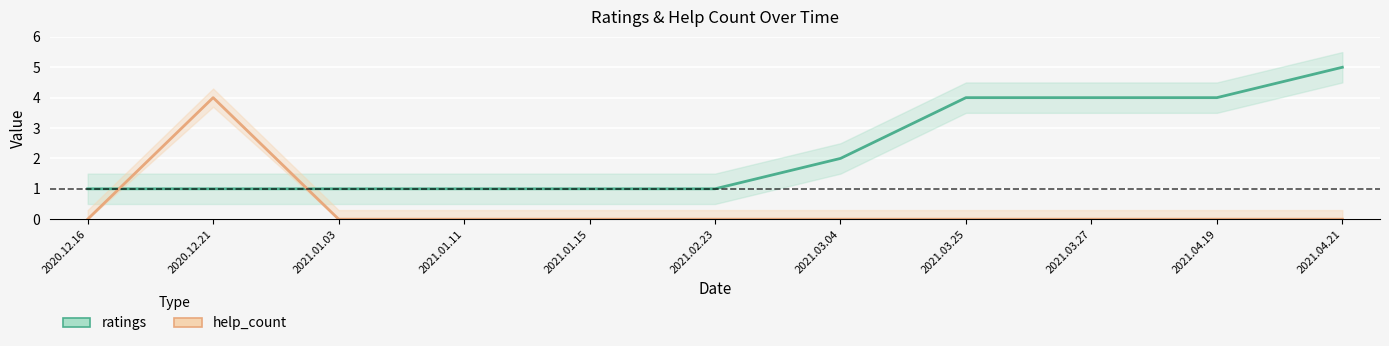

How many times do ratings and help_count cross each other?

2